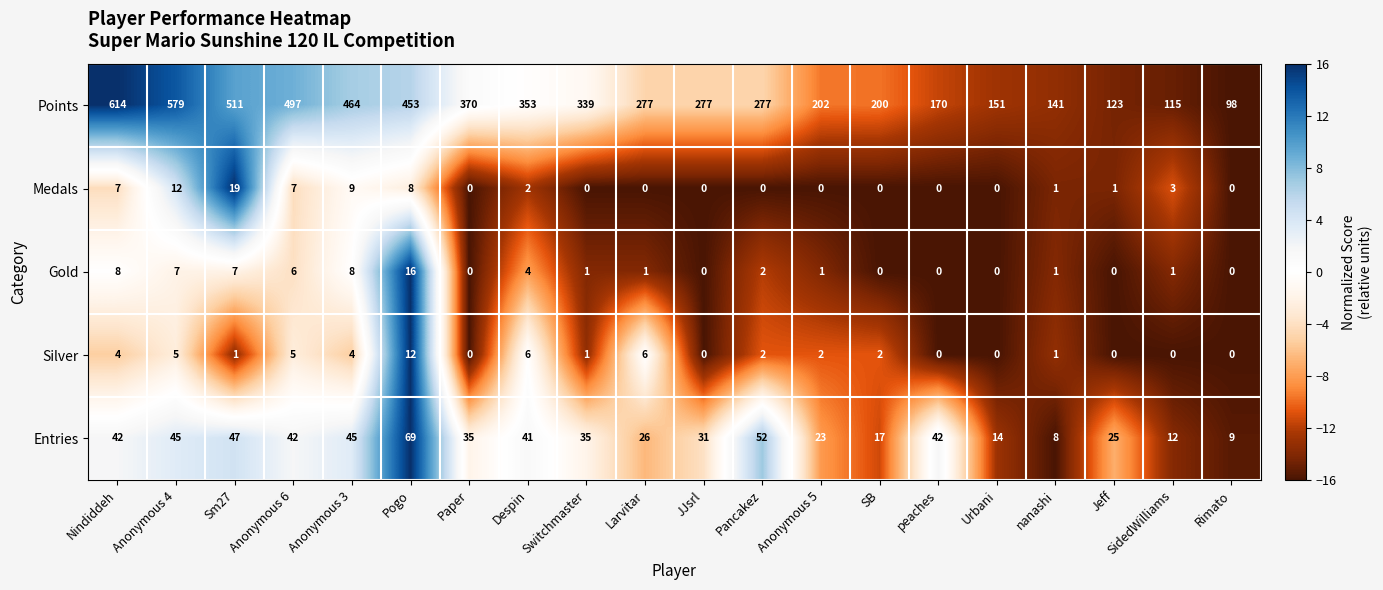

Which category has the highest value across all series?

Nindiddeh